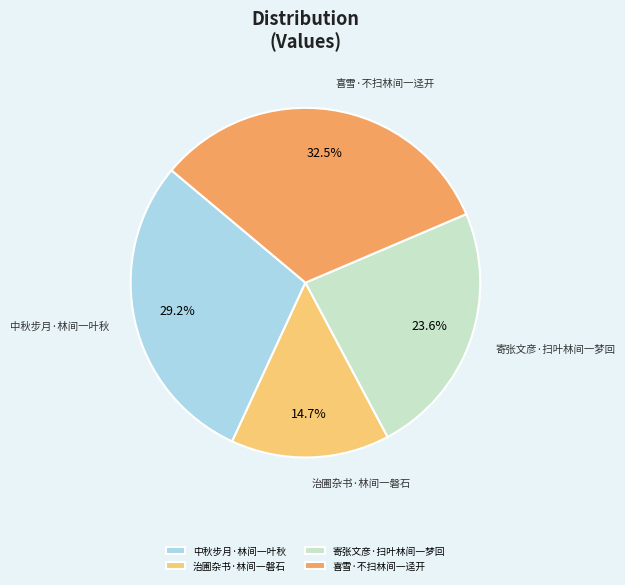

To the nearest percent, what is the combined percentage of 寄张文彦·扫叶林间一梦回 and 中秋步月·林间一叶秋?

53%